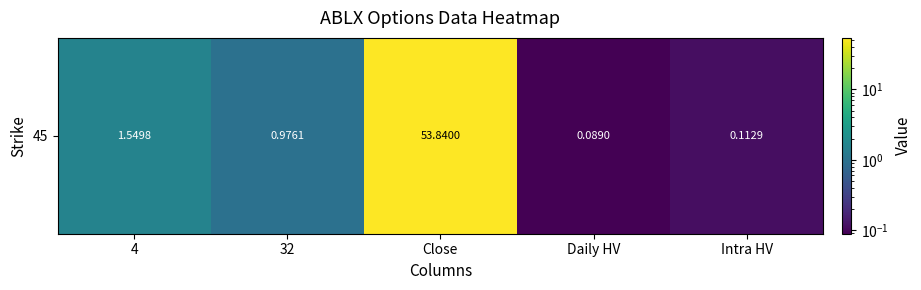

True or false: the data shows 0.5 at 4.

False